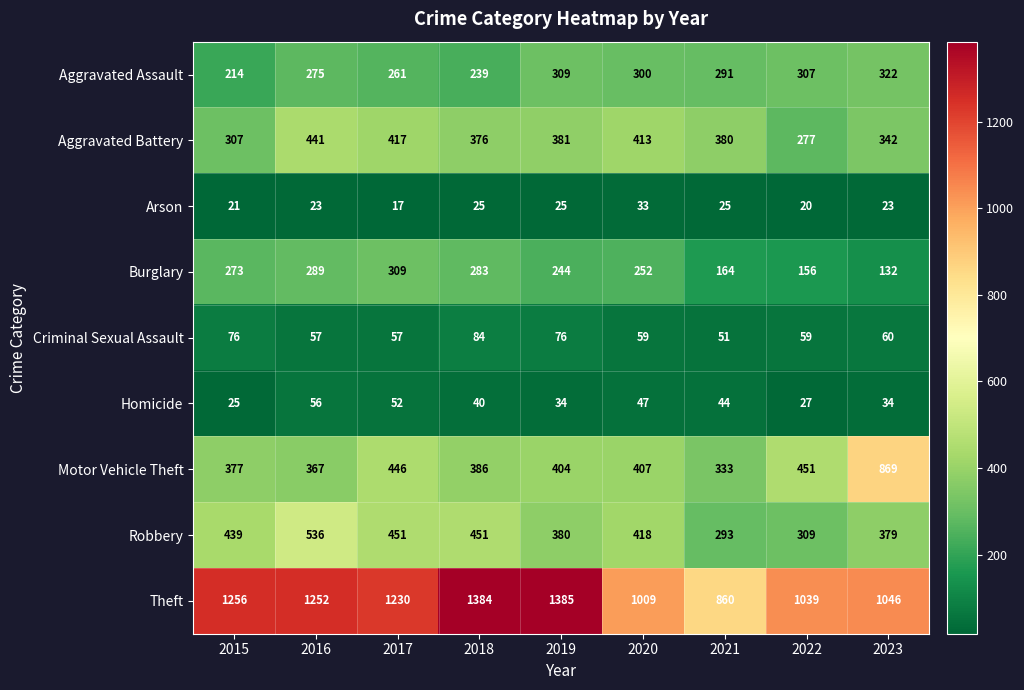

At which category is the sum across all series the highest?

2016